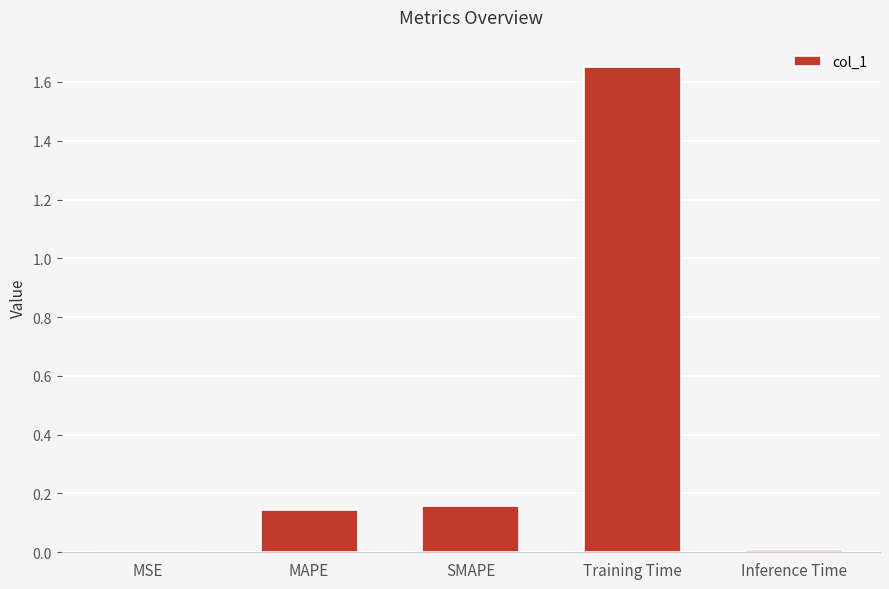

Which label corresponds to the largest value in the chart?

Training Time